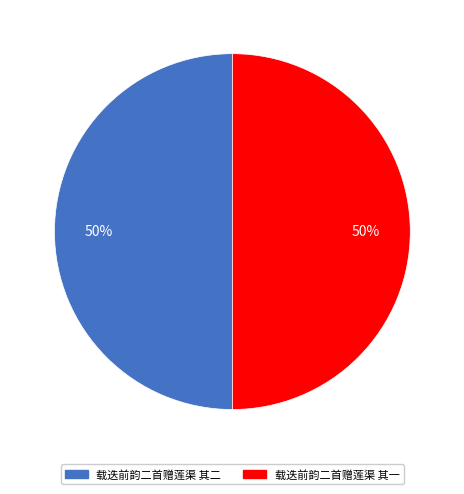

To the nearest percent, what portion does 载迭前韵二首赠莲渠 其二 represent?

50%